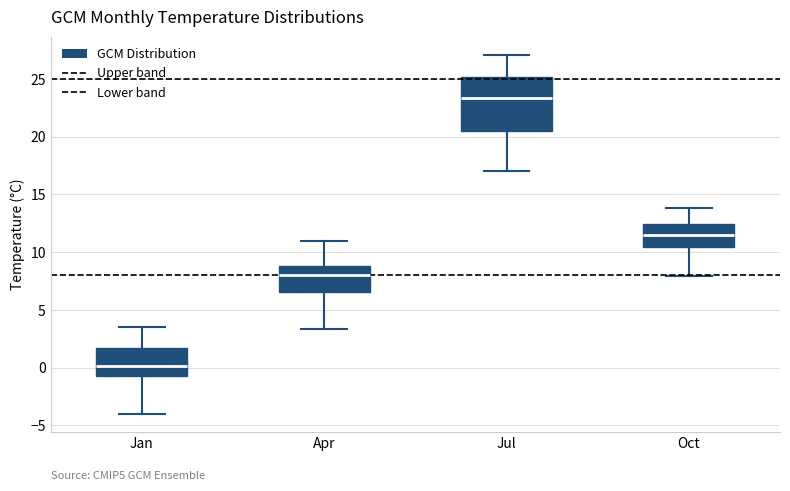

Where does the upper whisker of the box for Apr end on the y-axis? The values are not printed on the chart, so give them approximately, as read against the axis.

11.0